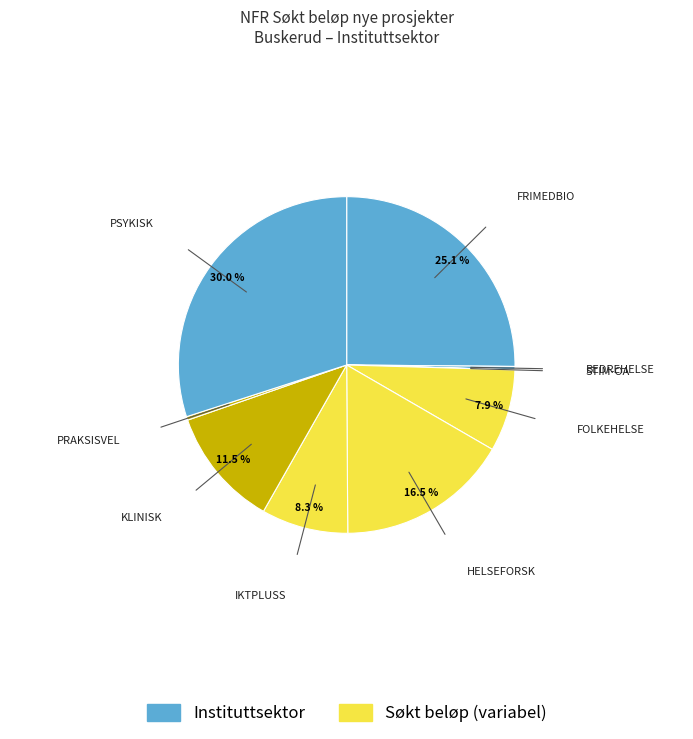

How many slices are in this pie chart?

9